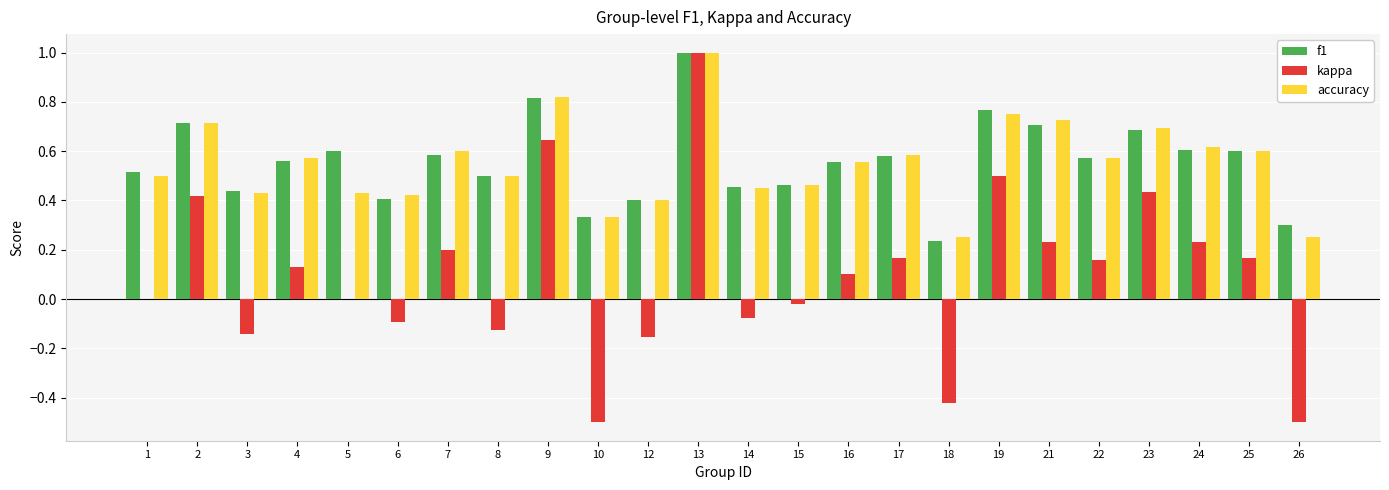

What is the sum of all kappa values?

2.3